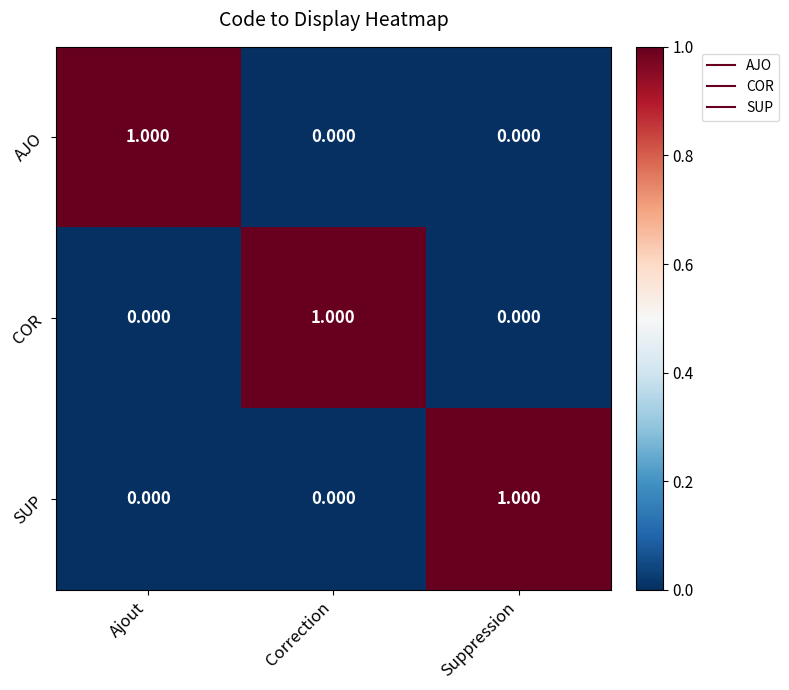

Which category has the highest value in the AJO series?

Ajout